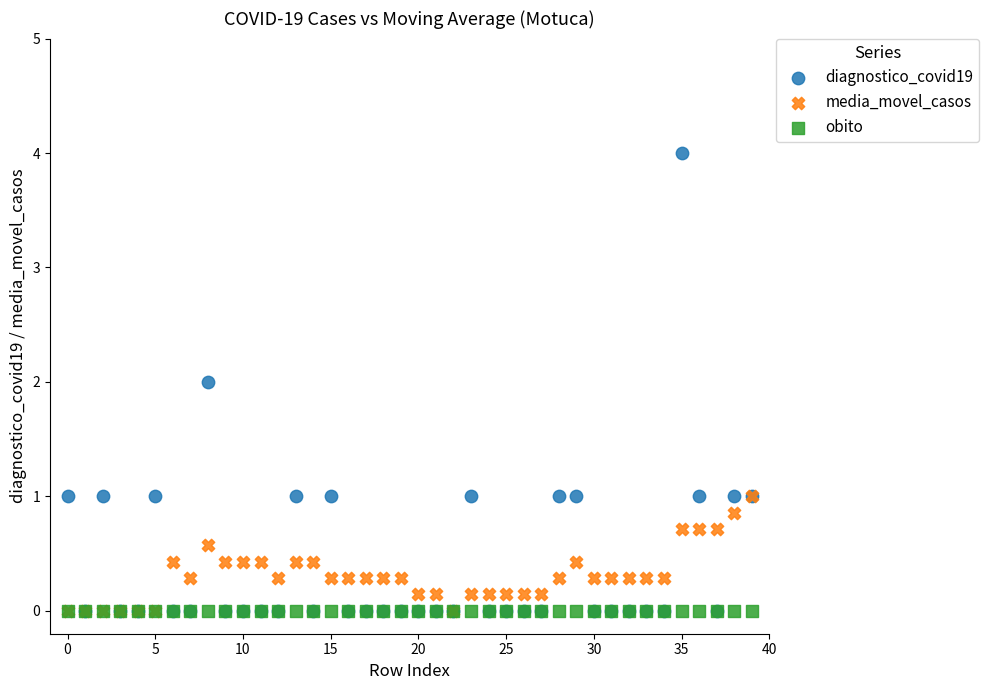

What are all the series names shown in the legend?

diagnostico_covid19, media_movel_casos, obito